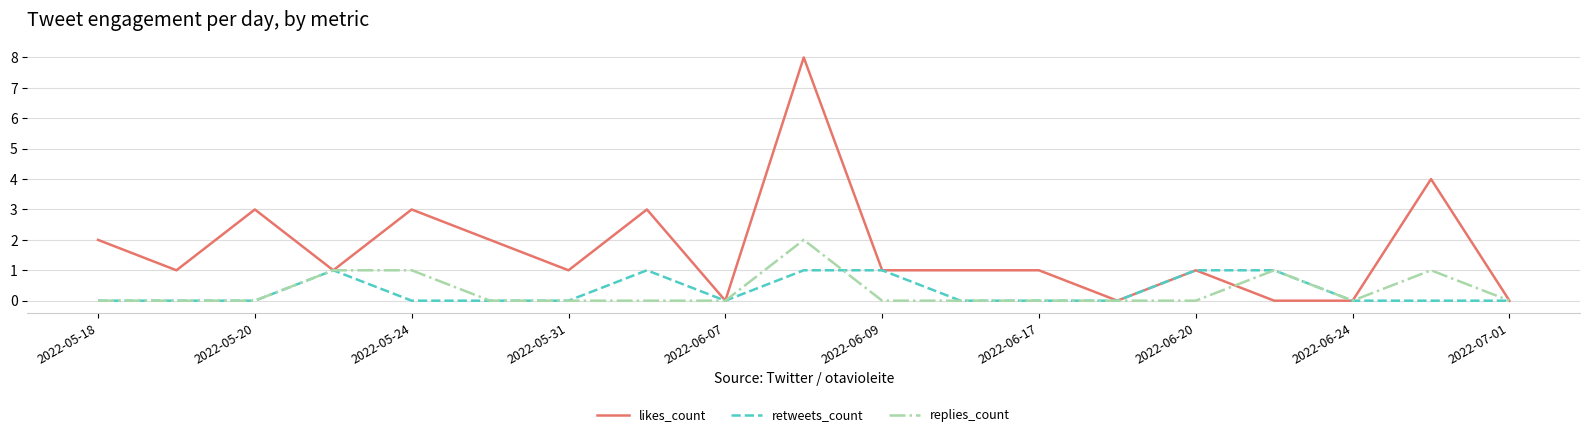

Rank the series by their maximum value, from highest to lowest.

likes_count, replies_count, retweets_count